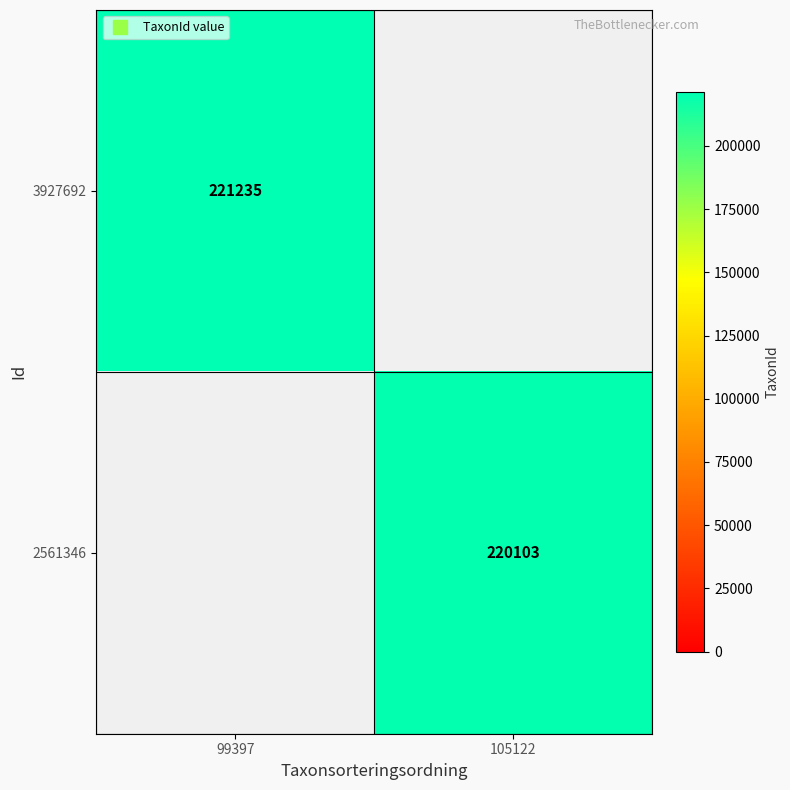

Rank the series by their average value, from highest to lowest.

3927692, 2561346